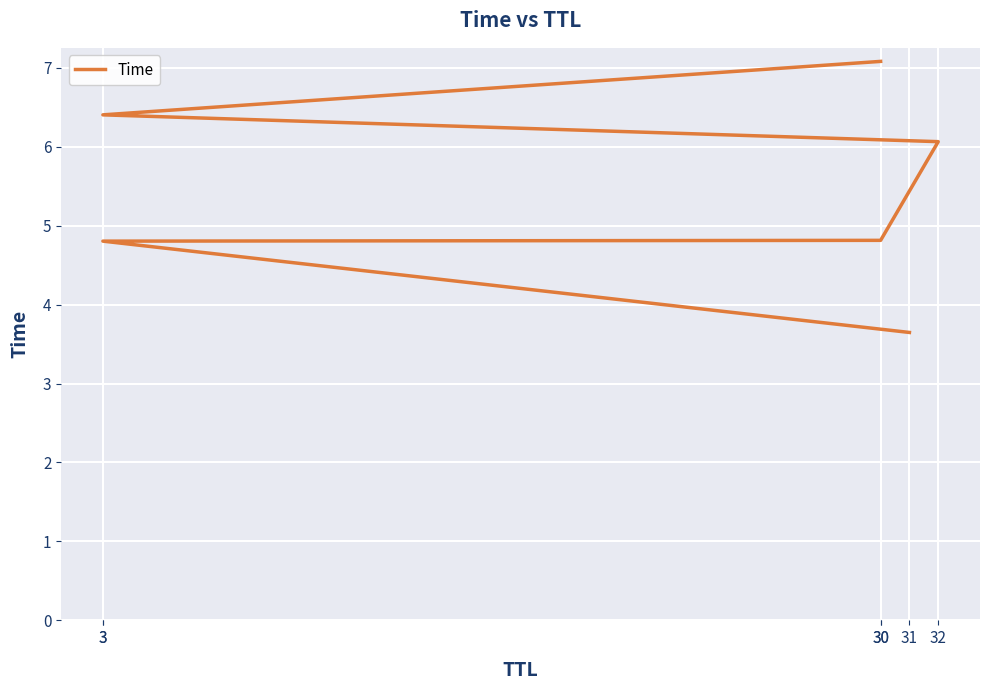

Between 30 and 30, which is larger?

30